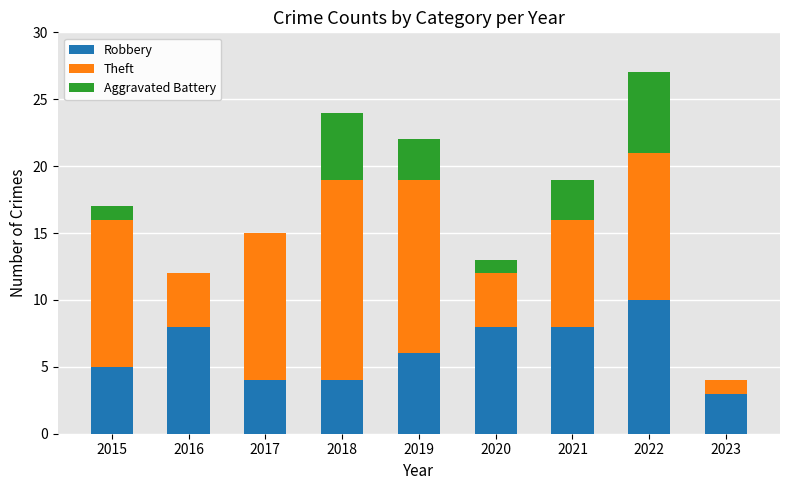

At which label does Robbery reach its peak?

2022